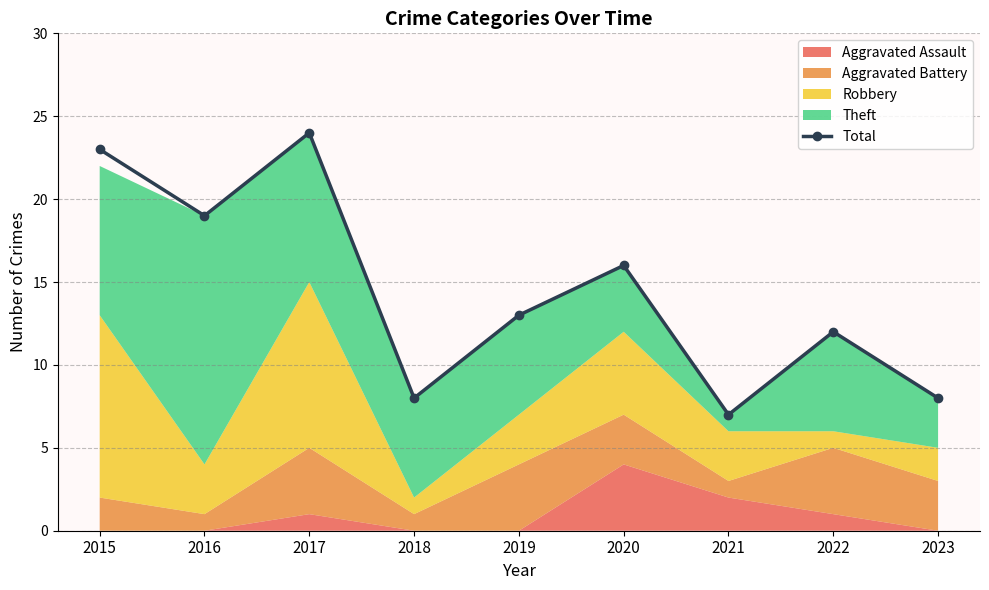

True or false: there are more than 1 points higher than both neighbors.

True